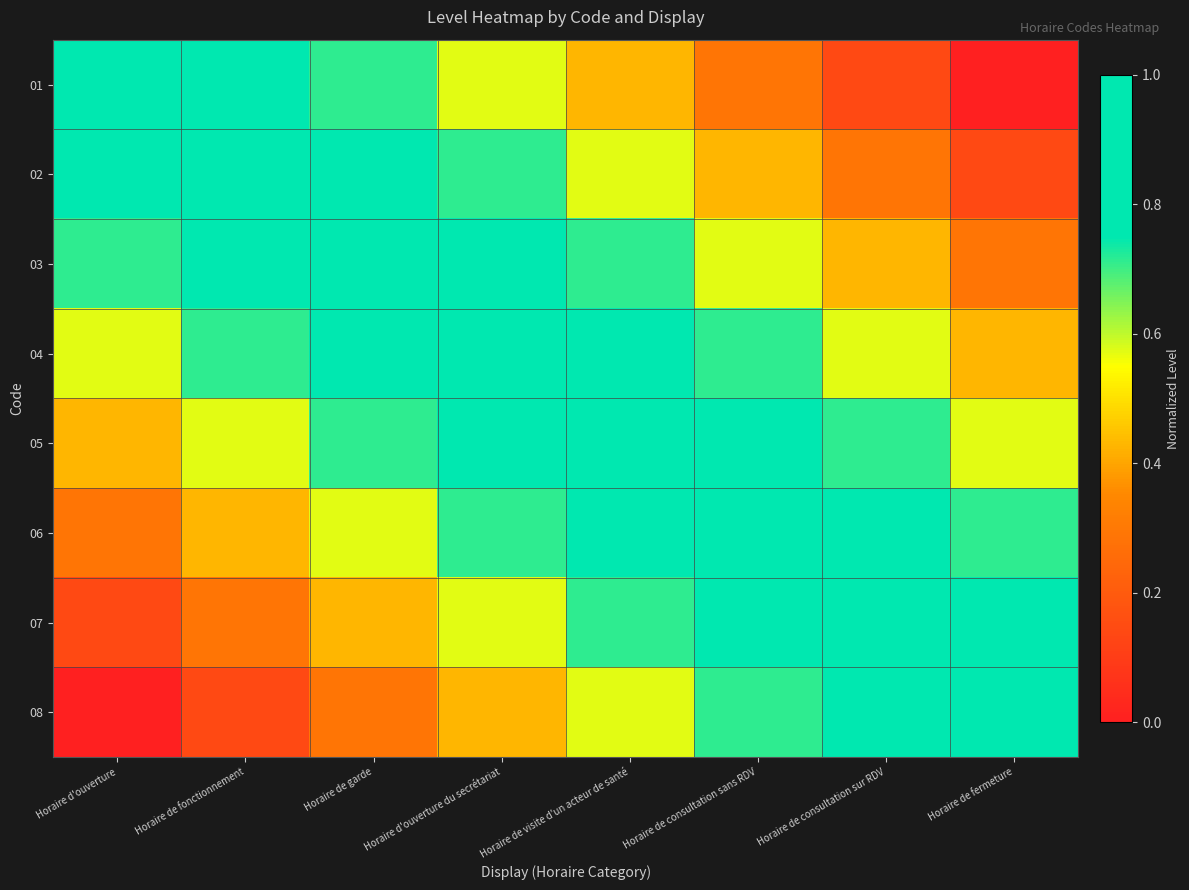

Between Horaire de fonctionnement and Horaire de consultation sans RDV, which is larger?

Horaire de fonctionnement